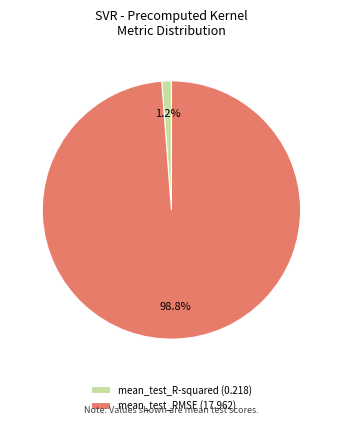

How many segments does this pie chart have?

2